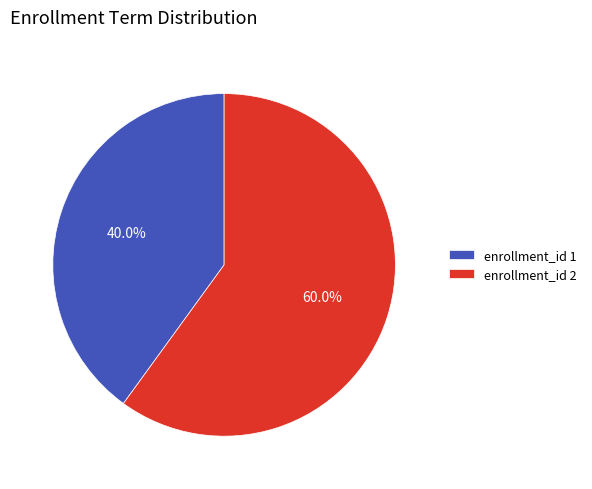

Count the number of slices in the pie.

2